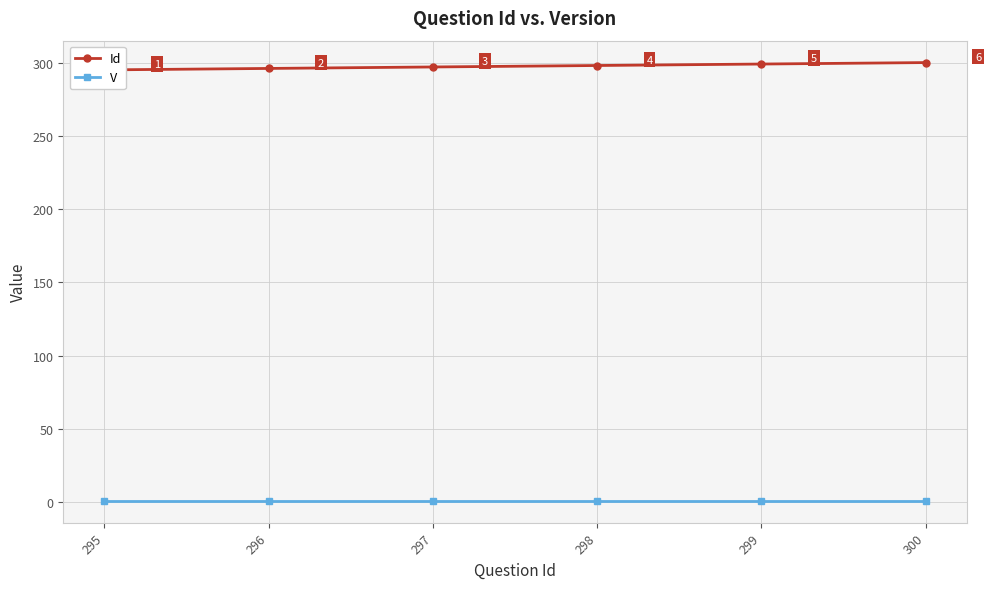

What is the greatest value displayed?

300